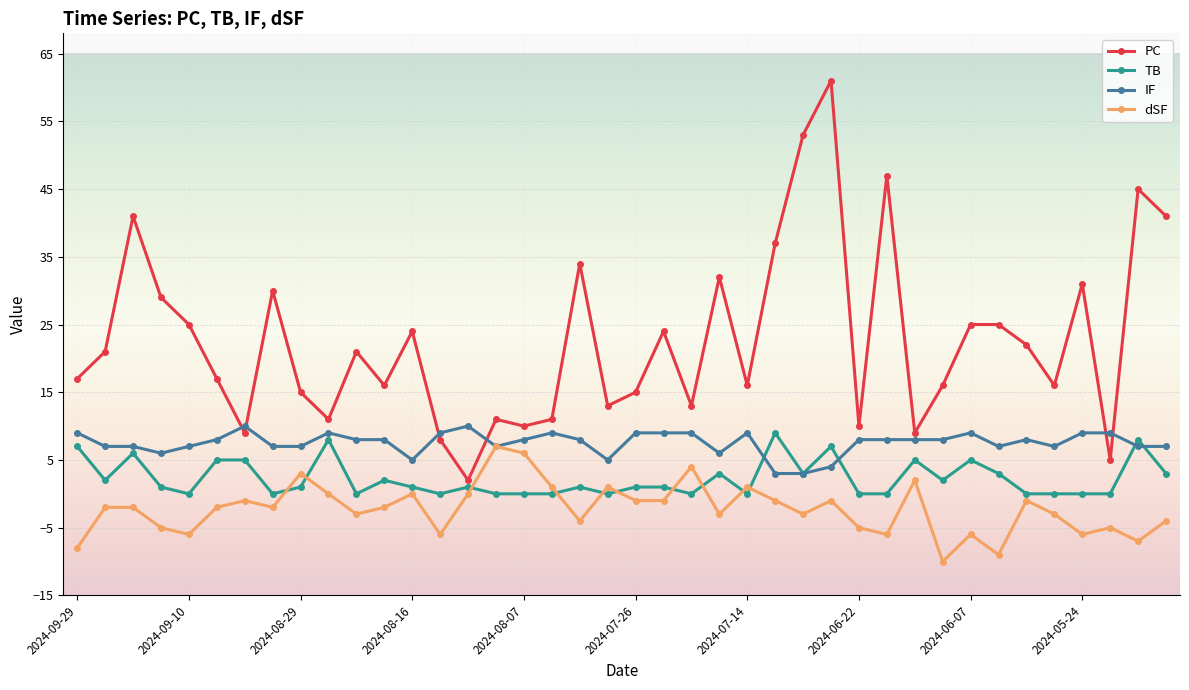

How many series are shown in this chart?

4